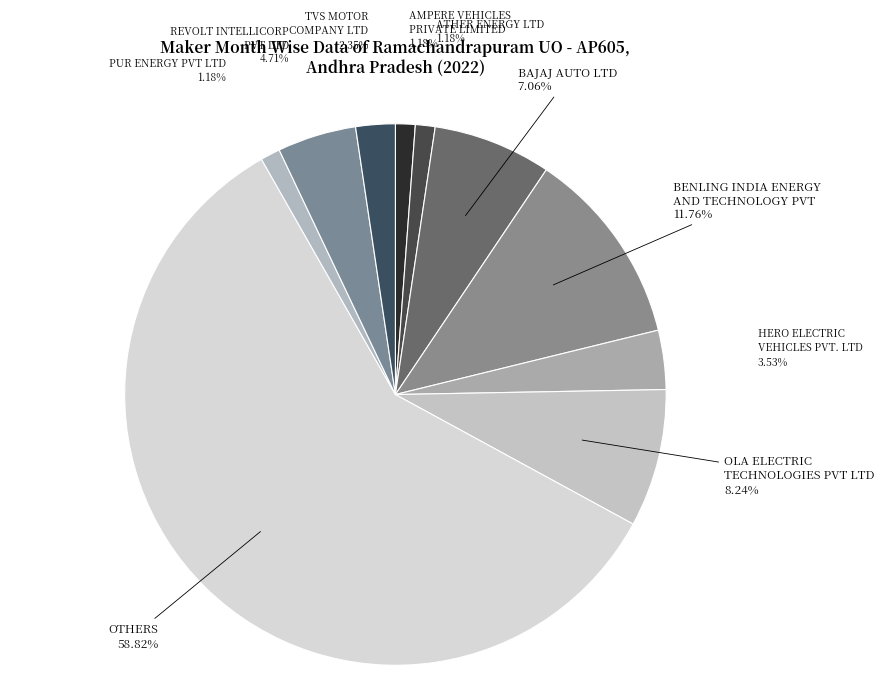

To the nearest percent, what percentage of the pie is OTHERS?

59%